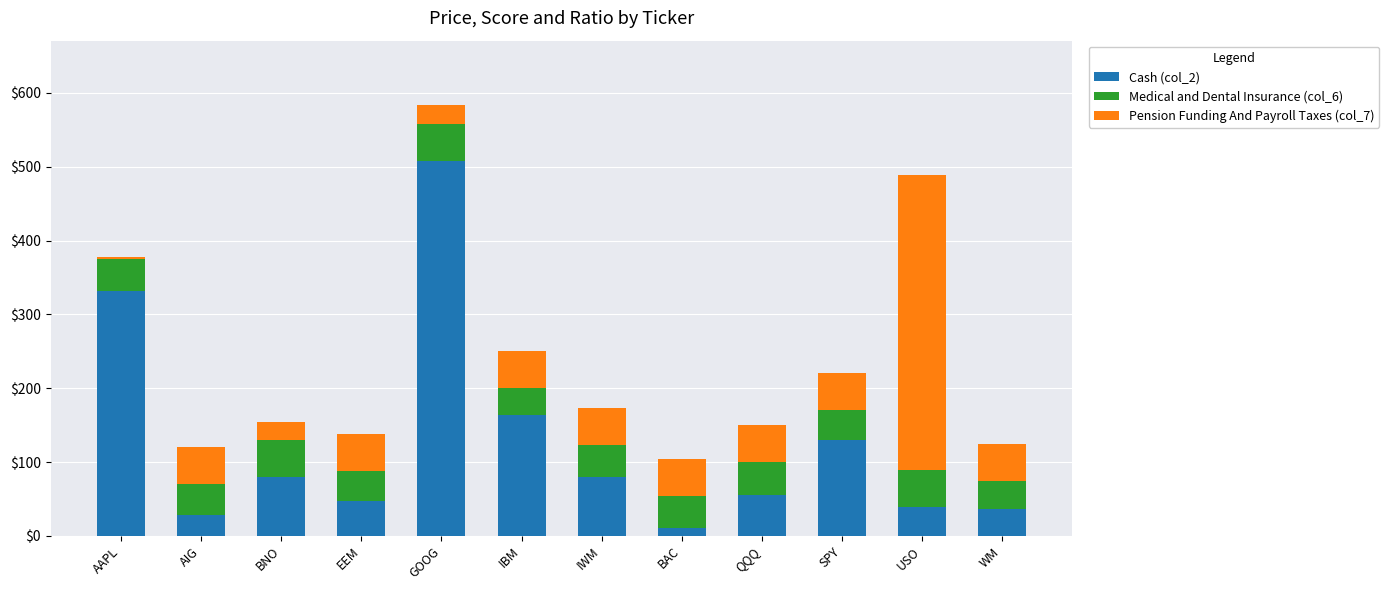

How many values in the Cash (col_2) series exceed 79?

6